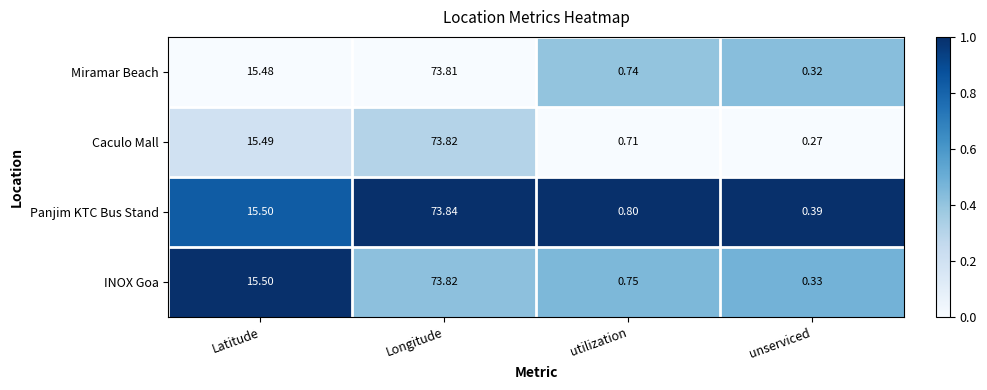

At how many categories does at least one series exceed 0?

4